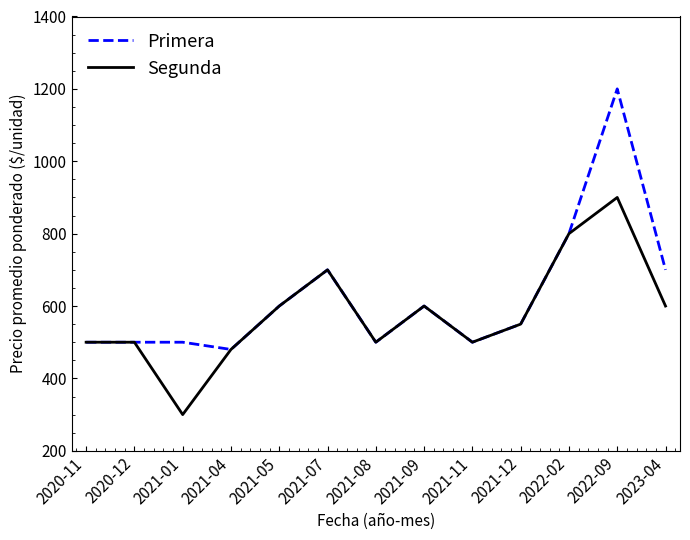

What value does the Segunda series have at 2021-12?

550